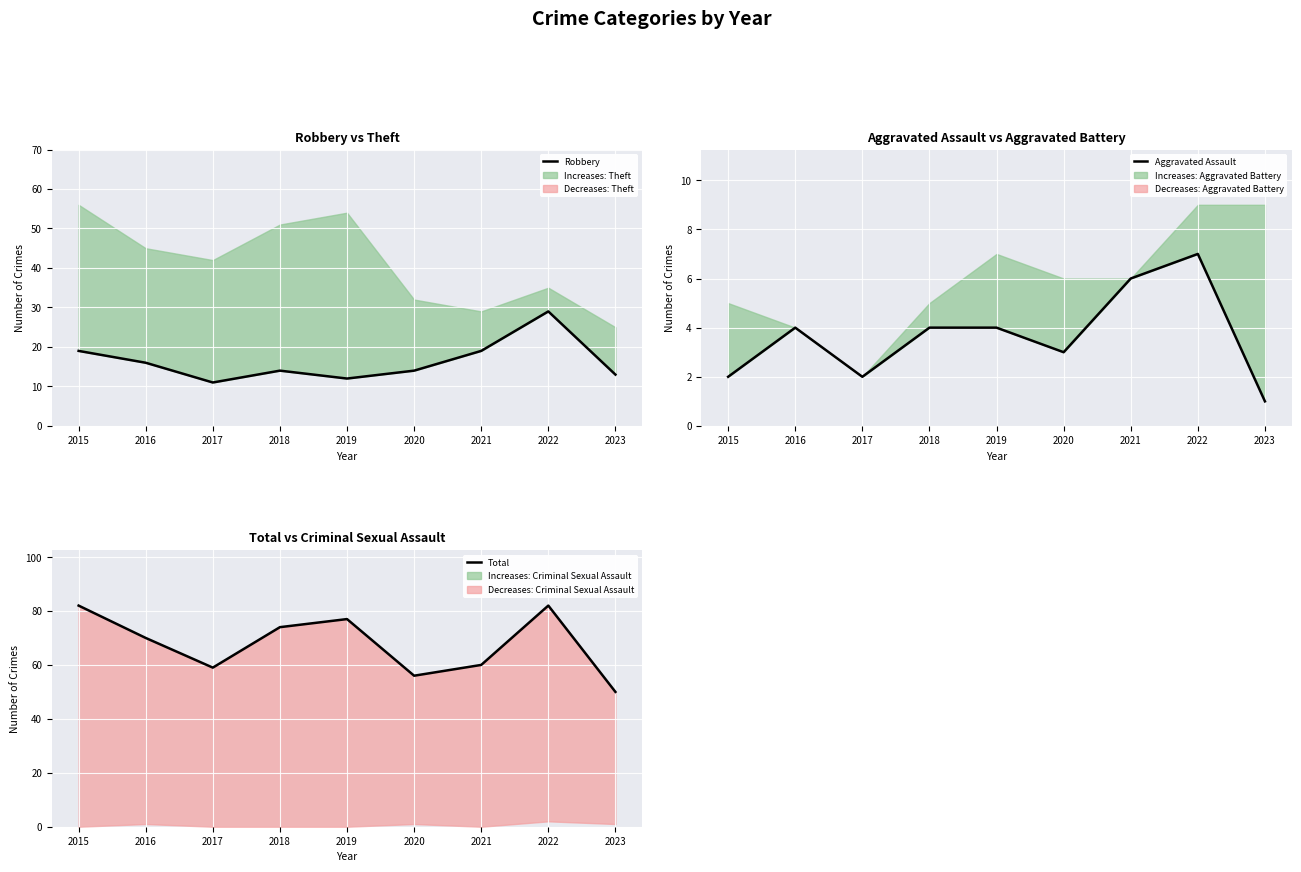

At which category is the sum across all series the highest?

2022